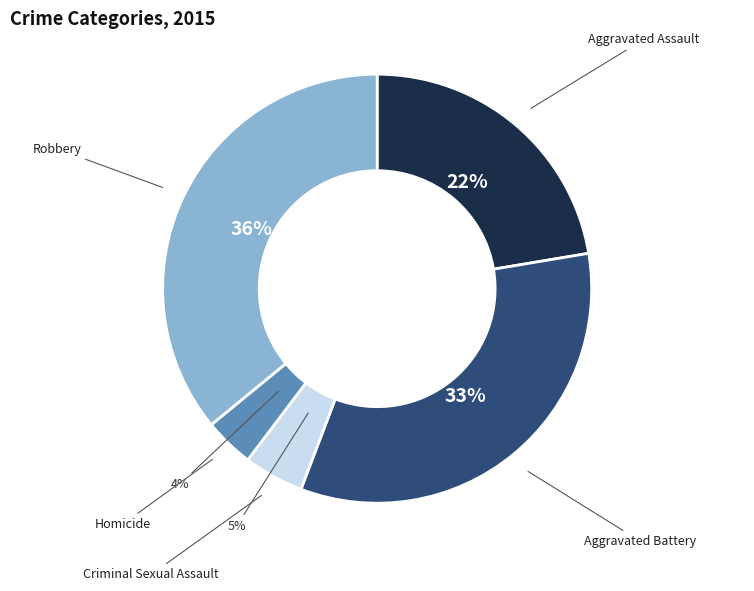

Which has a higher value, Homicide or Aggravated Assault?

Aggravated Assault